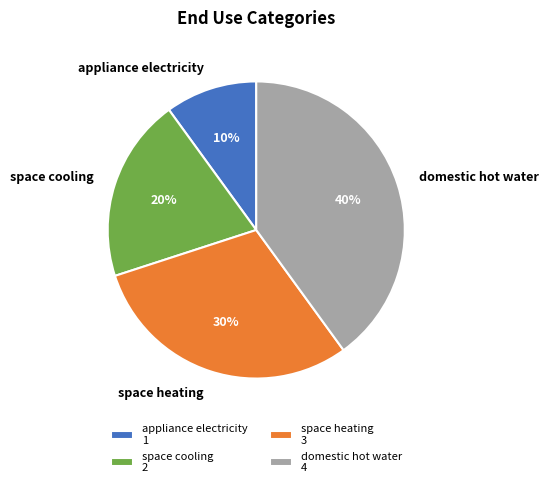

How many segments does this pie chart have?

4